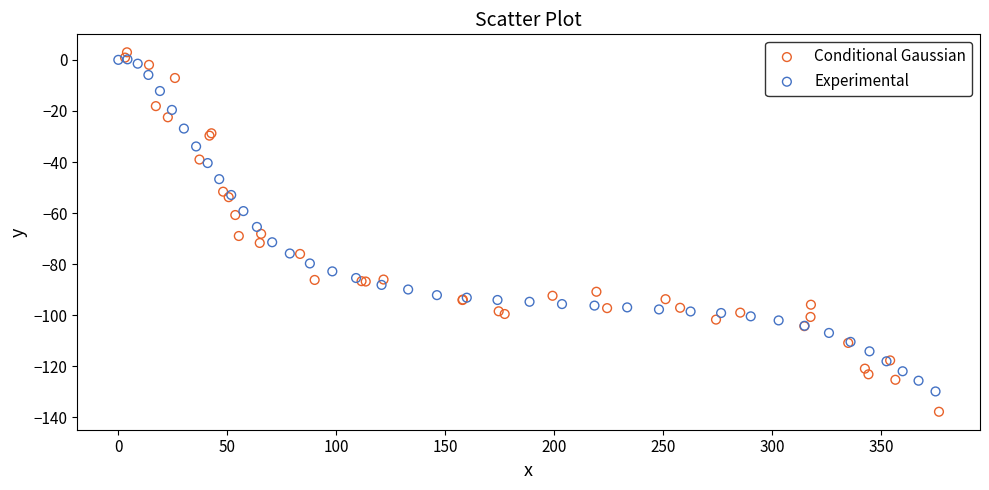

Which series contains the lowest Y value?

Conditional Gaussian